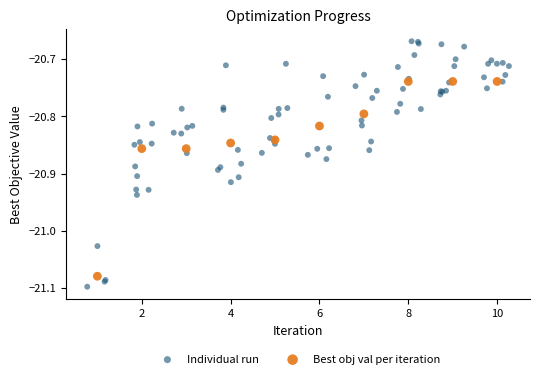

Which series has the widest spread of Y values?

Individual run